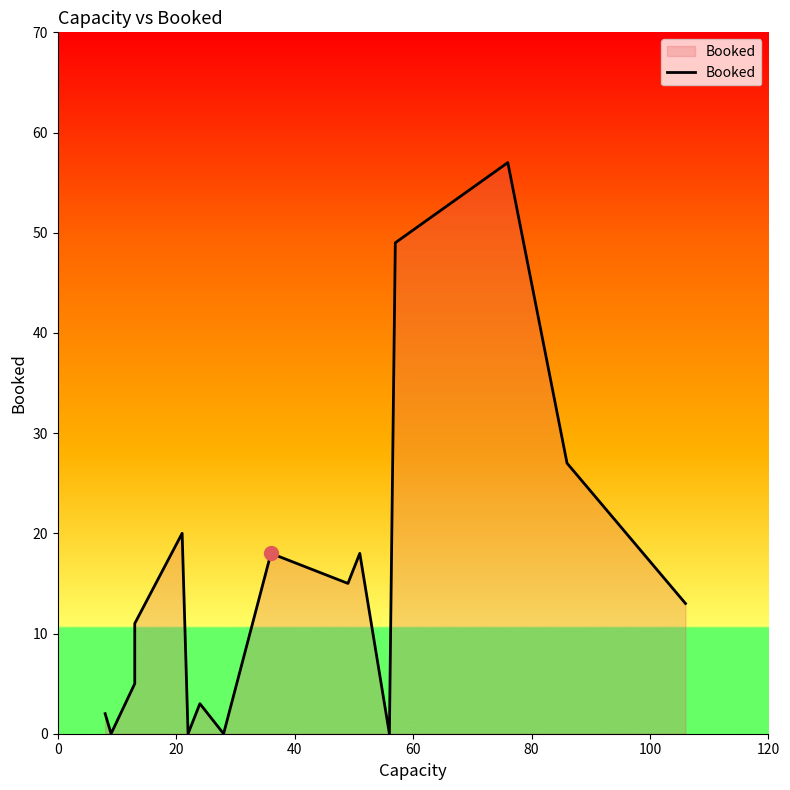

Does the chart display data point markers on the line(s)?

No